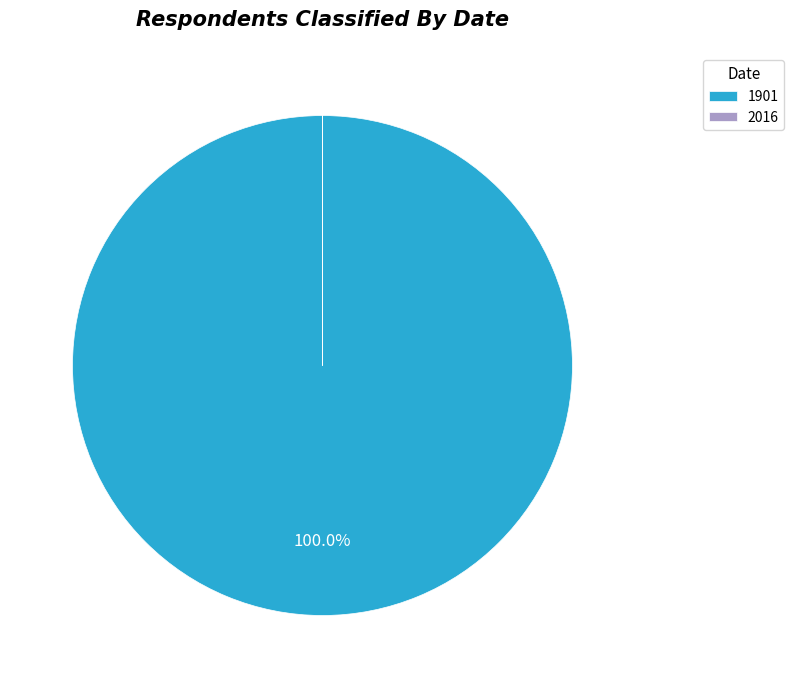

Is there a majority slice in this chart?

Yes